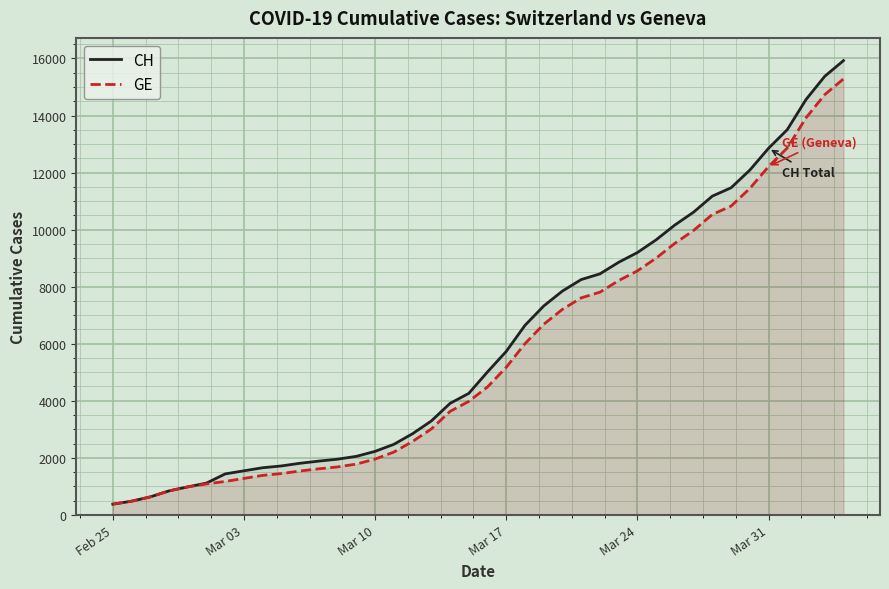

True or false: GE and CH cross at least once.

False